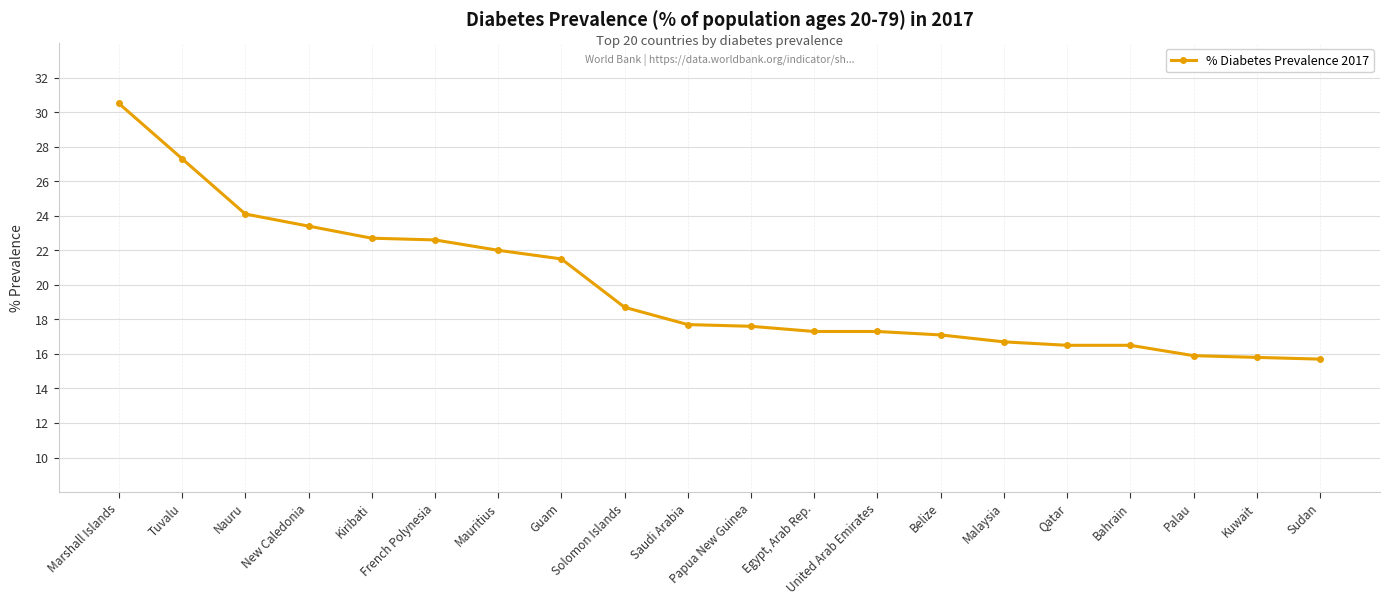

What is the approximate value at Guam?

21.5